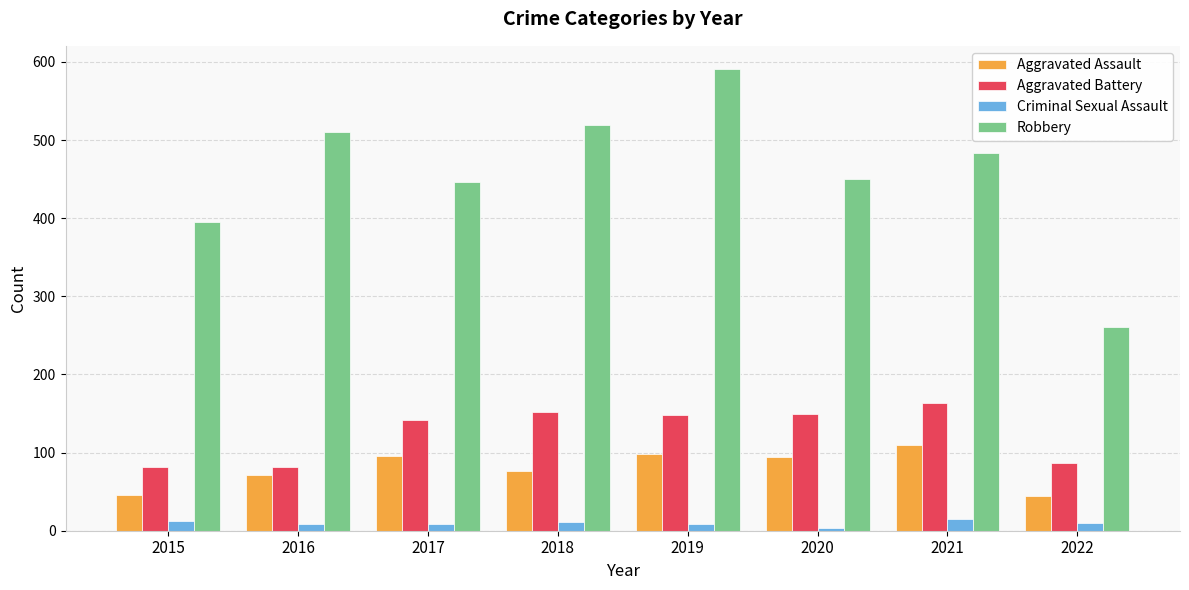

What is the greatest value displayed?

591